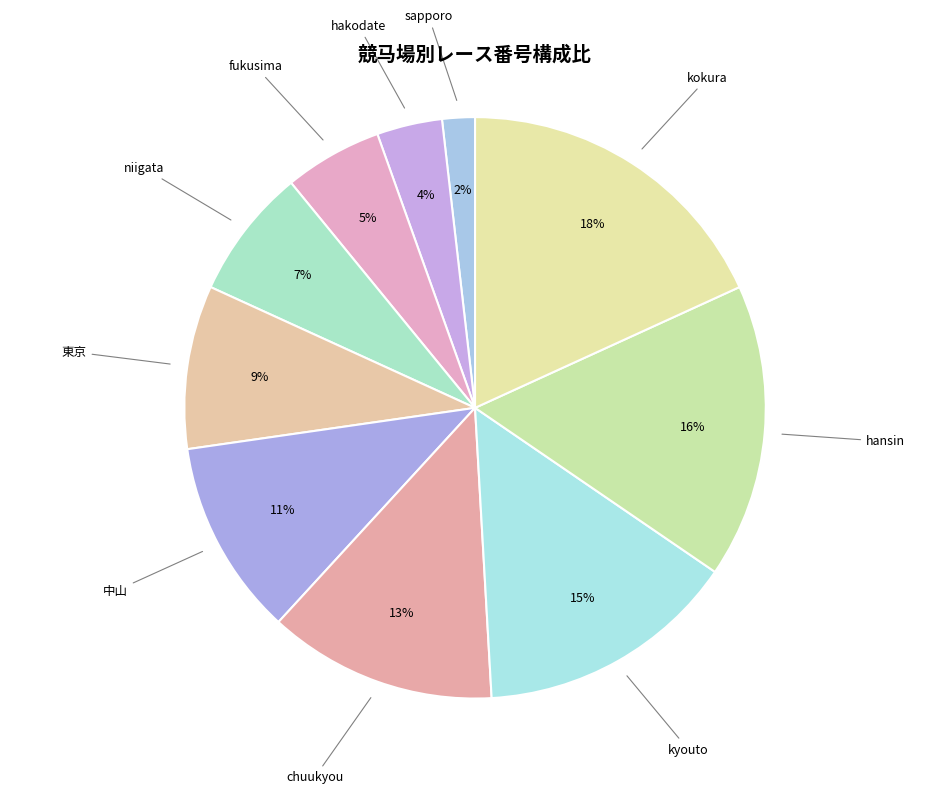

Which slice is the smallest?

sapporo